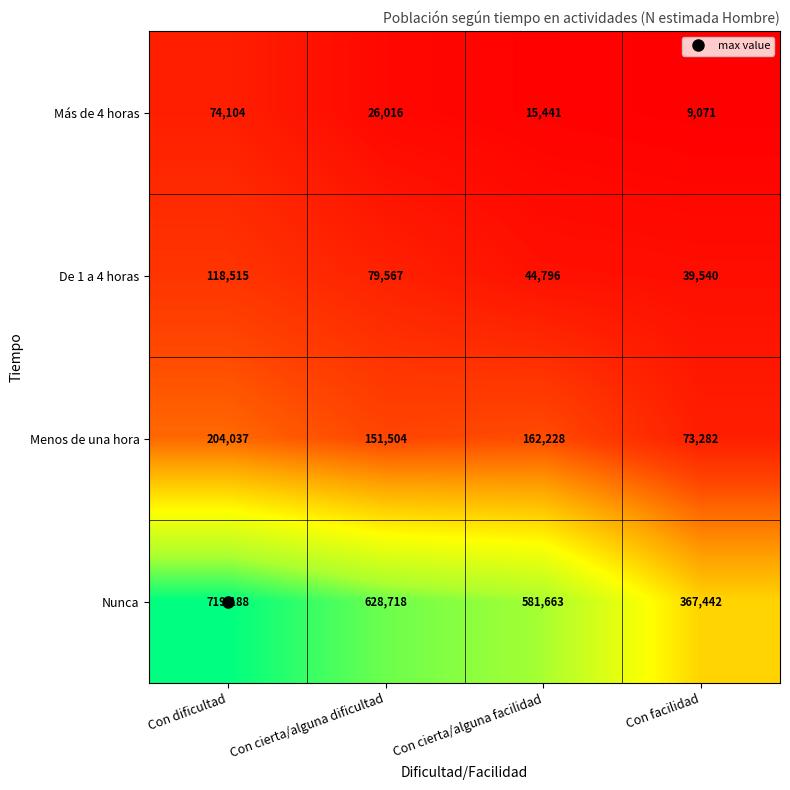

At which label does Menos de una hora first exceed 162228?

Con dificultad